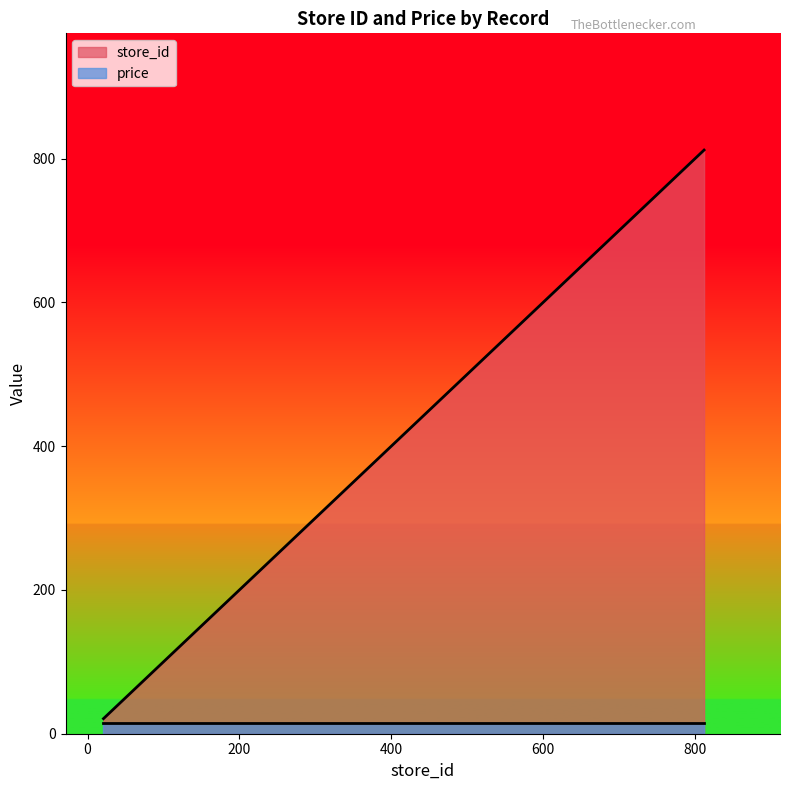

How many lines are shown in the chart?

2